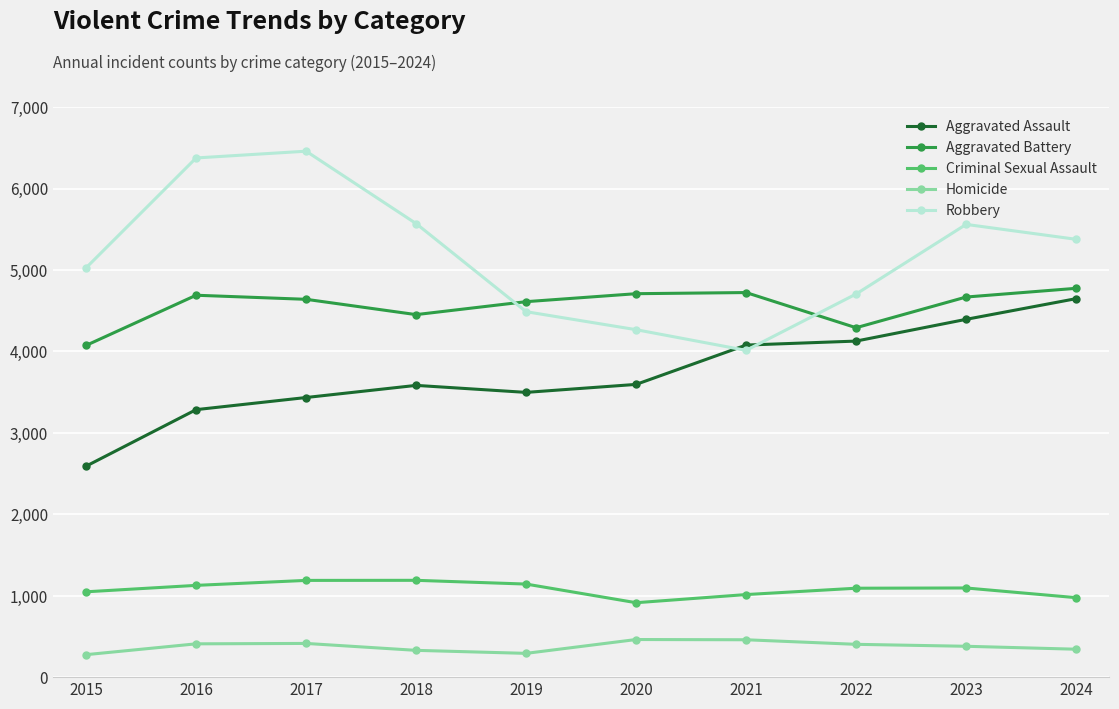

How many series are shown in this chart?

5